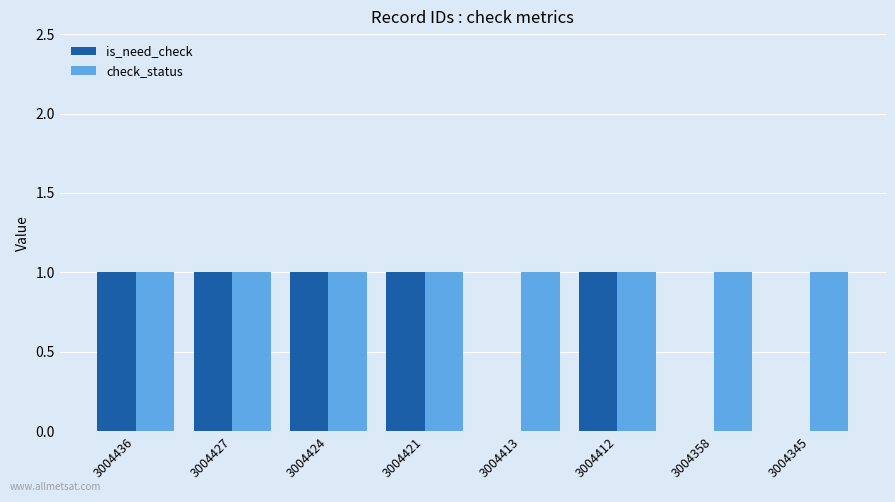

Are the bars horizontal?

No